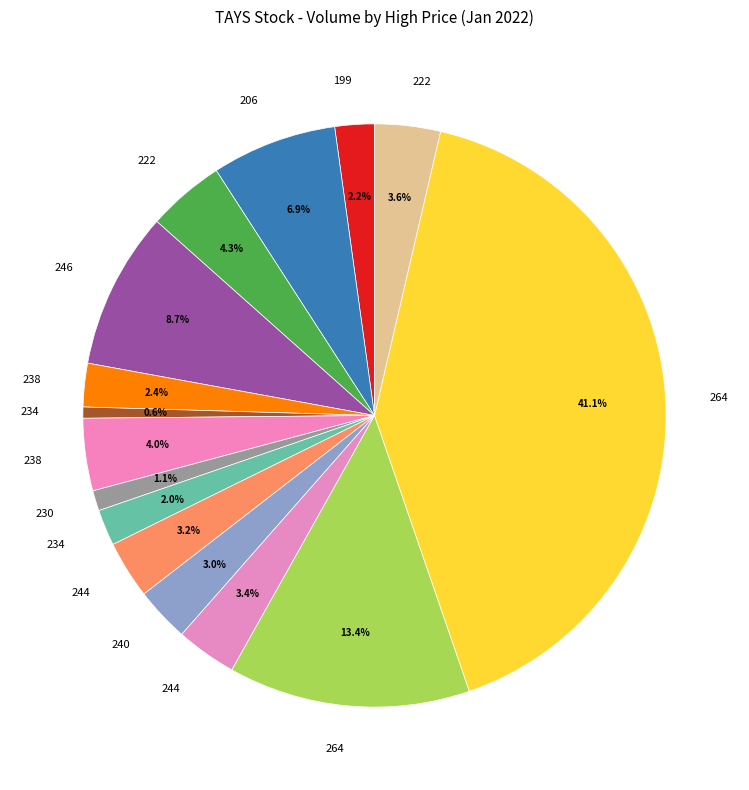

How many slices are in this pie chart?

15